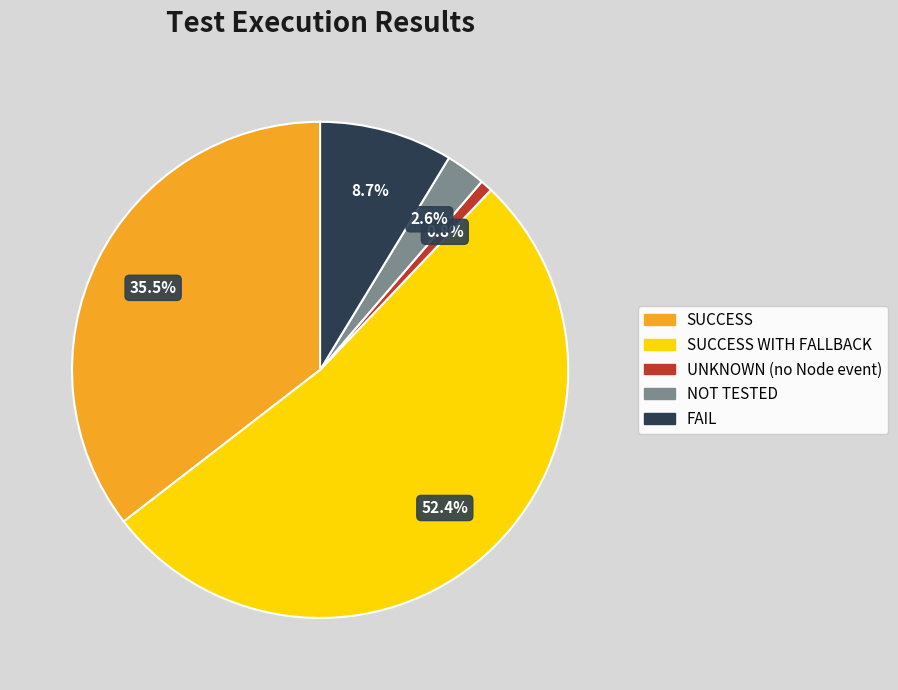

Is there a majority slice in this chart?

Yes